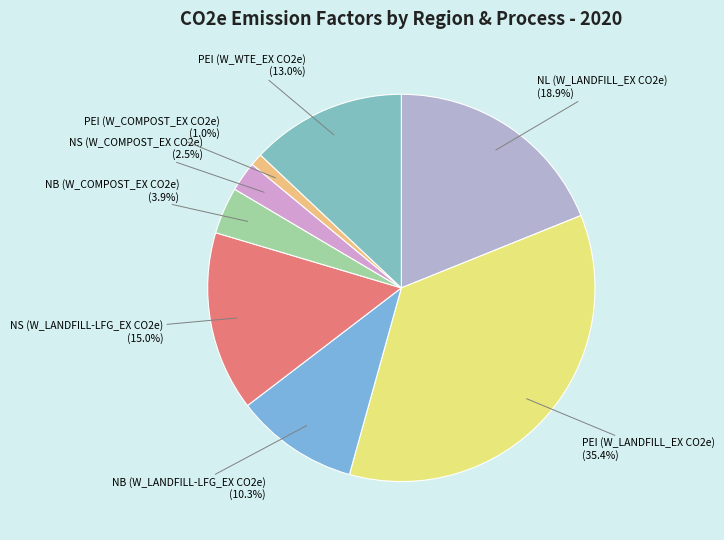

Does any single category account for the majority?

No